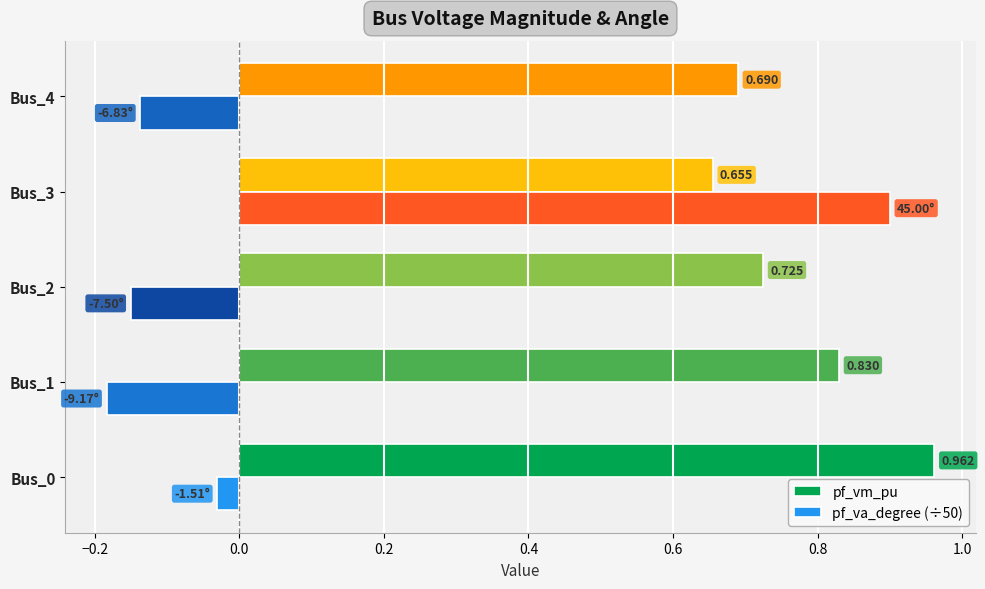

Which series has the largest total across all categories?

pf_vm_pu